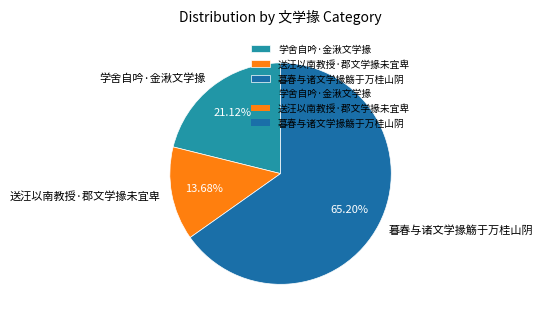

To the nearest percent, what is the combined percentage of 送汪以南教授·郡文学掾未宜卑 and 学舍自吟·金湫文学掾?

35%